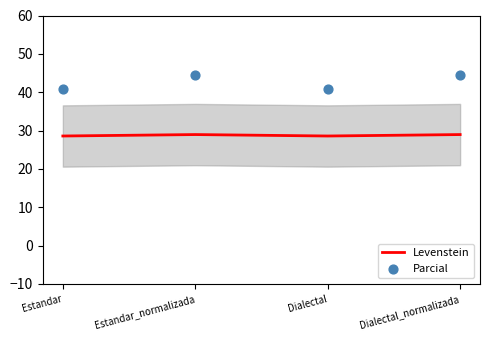

Which series reaches the minimum Y coordinate?

Levenstein